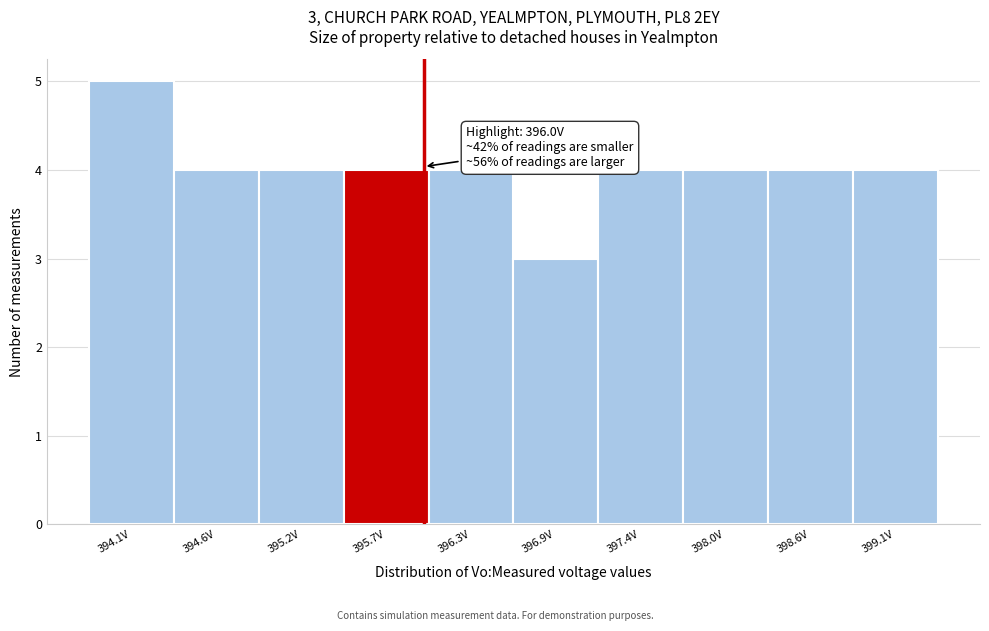

Which range on the x-axis has the tallest bar?

393.8 to 394.3